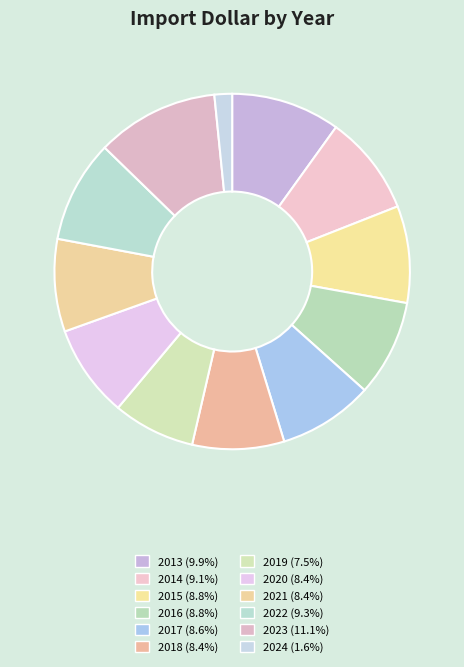

How many segments does this pie chart have?

12